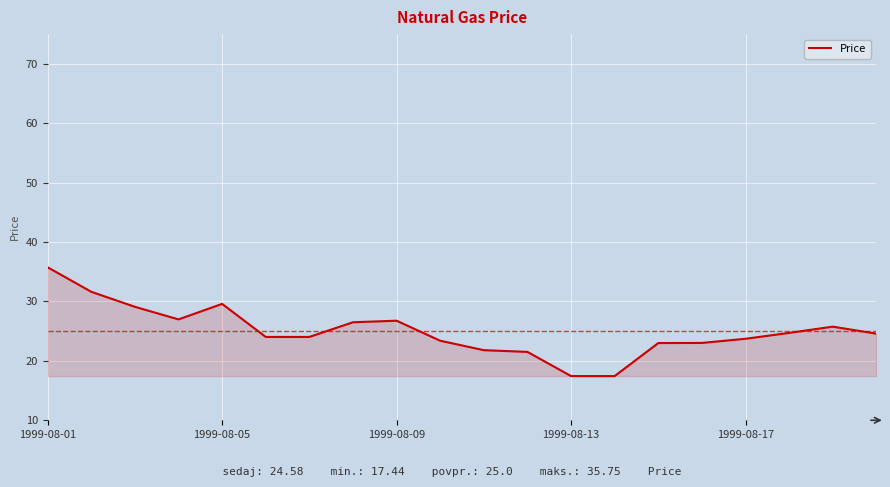

What is the smallest value displayed?

17.4